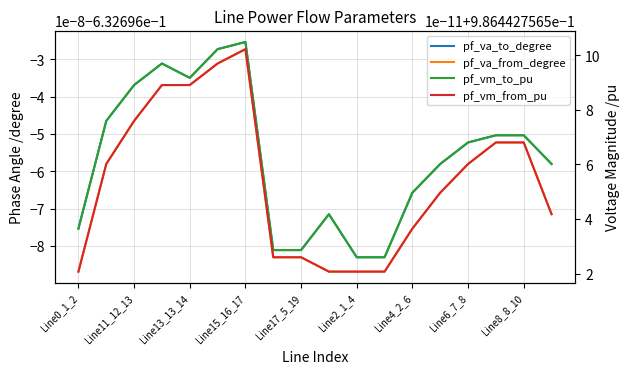

Rank the series by their maximum value, from lowest to highest.

pf_va_from_degree, pf_va_to_degree, pf_vm_from_pu, pf_vm_to_pu